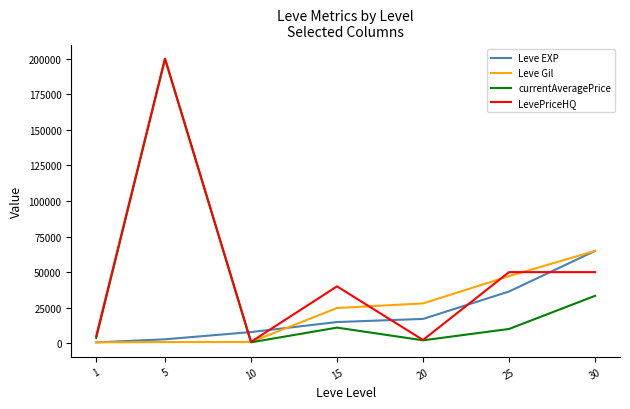

Which series ends up on top after the final intersection of currentAveragePrice and Leve EXP?

Leve EXP